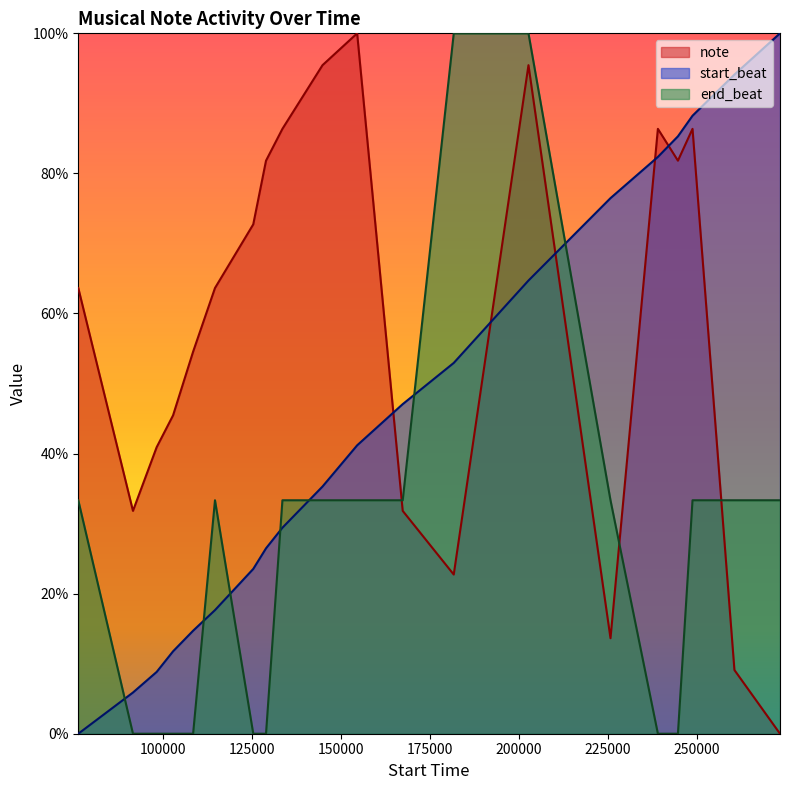

What is the sum of all start_beat values?

905.9